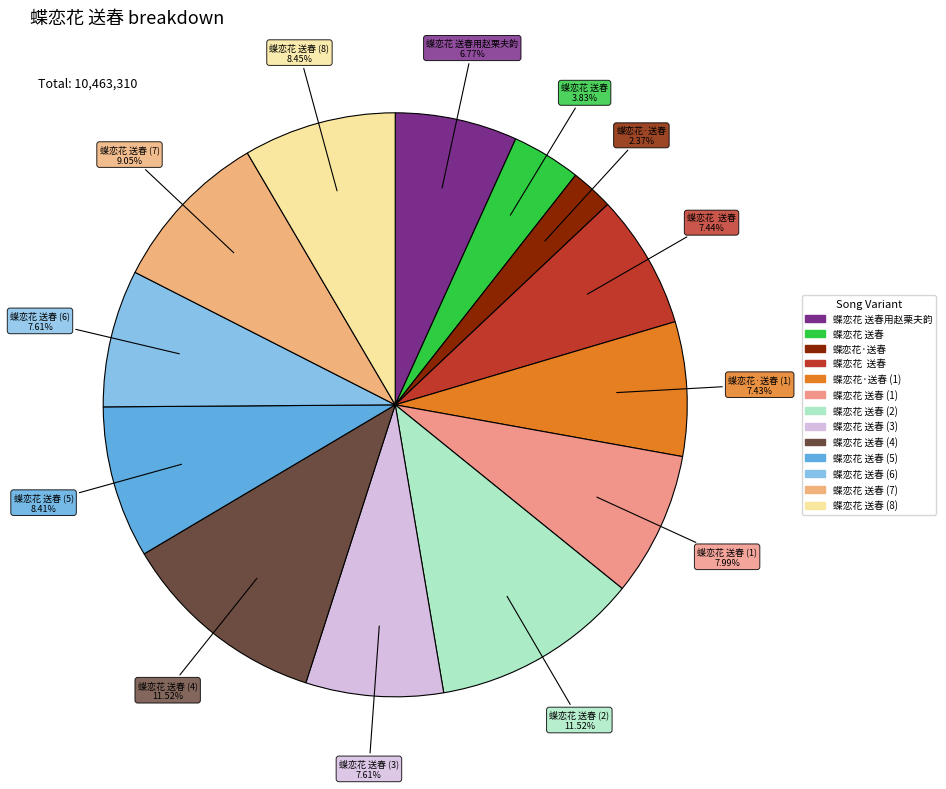

How many slices are in this pie chart?

13